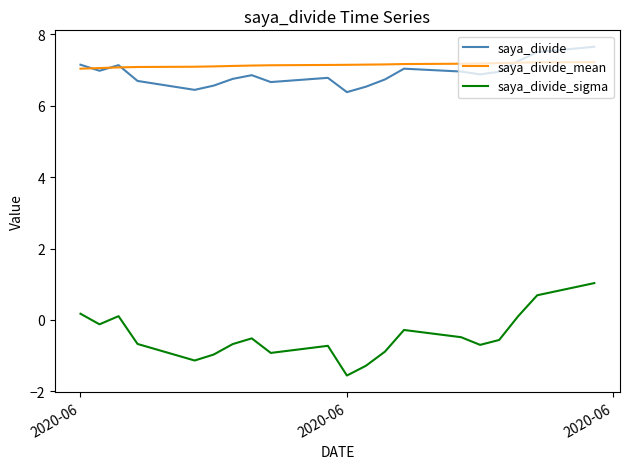

What are all the series names shown in the legend?

saya_divide, saya_divide_mean, saya_divide_sigma